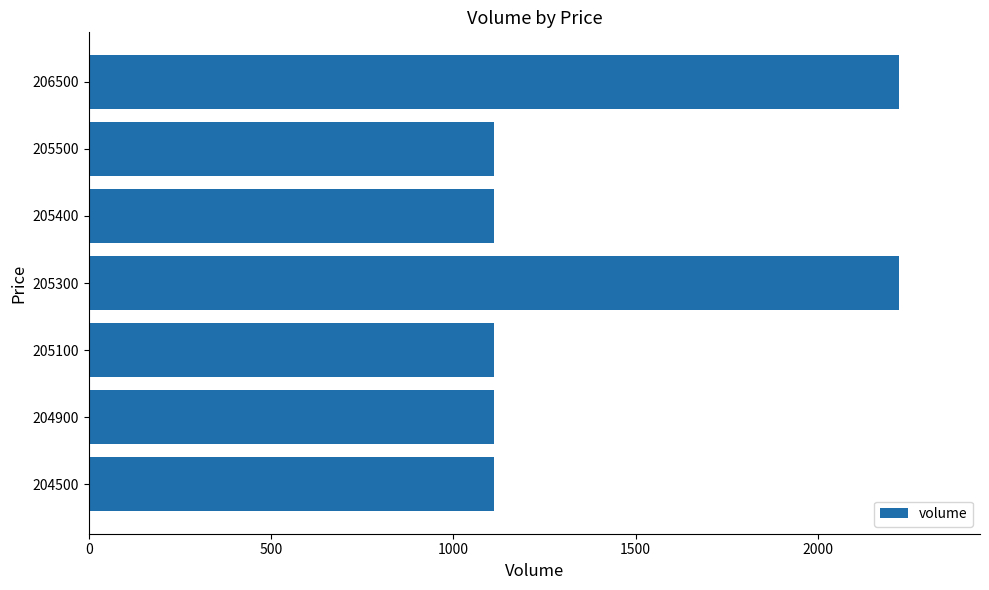

Count the values in the range 1111 to 2222.

7